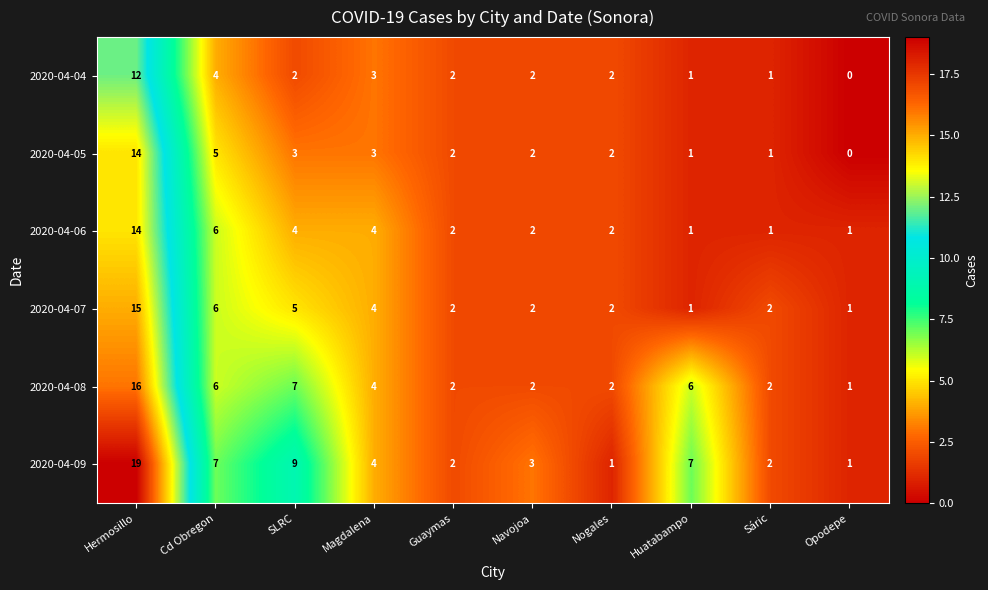

What is the highest value of the 2020-04-09 series?

19